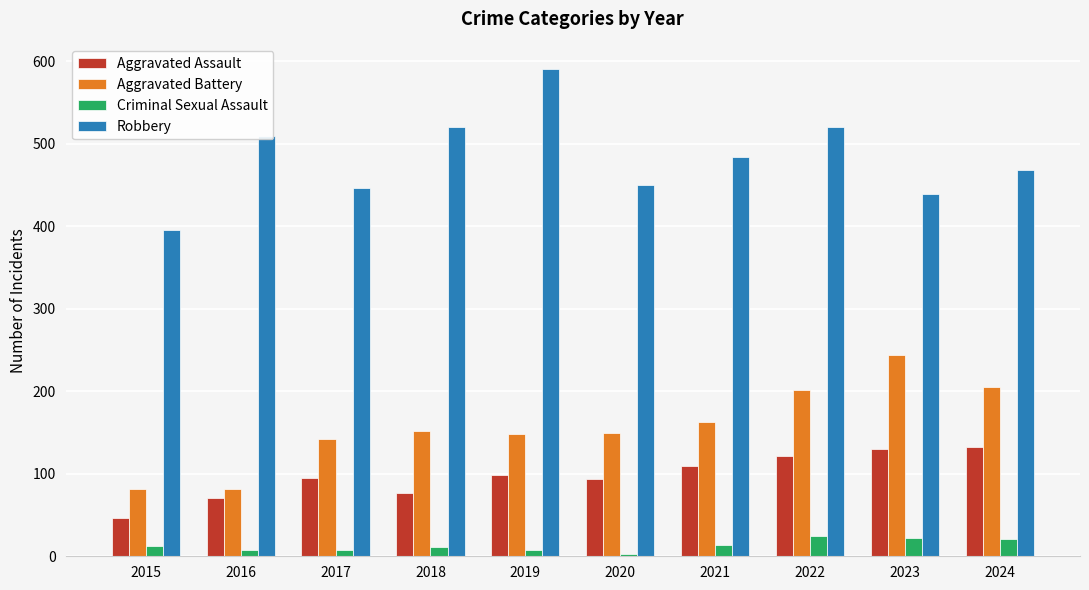

At which label is Robbery closest to 493?

2021